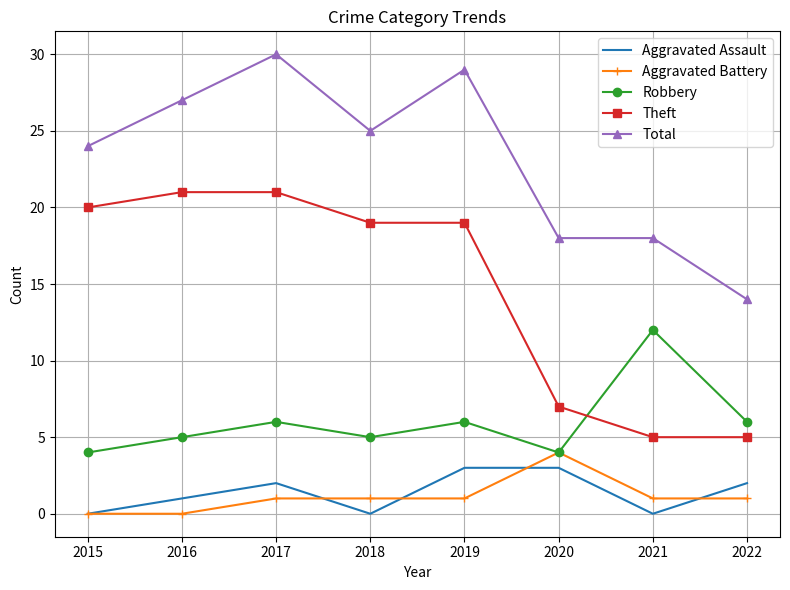

The value of Aggravated Battery at 2018 is 1. True or false?

True